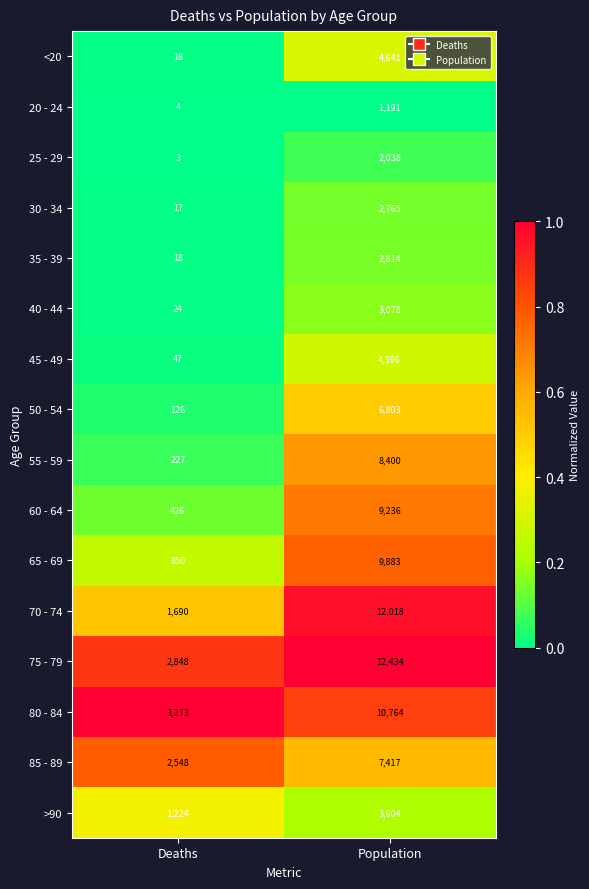

What is the total value across all series at Population?

101482